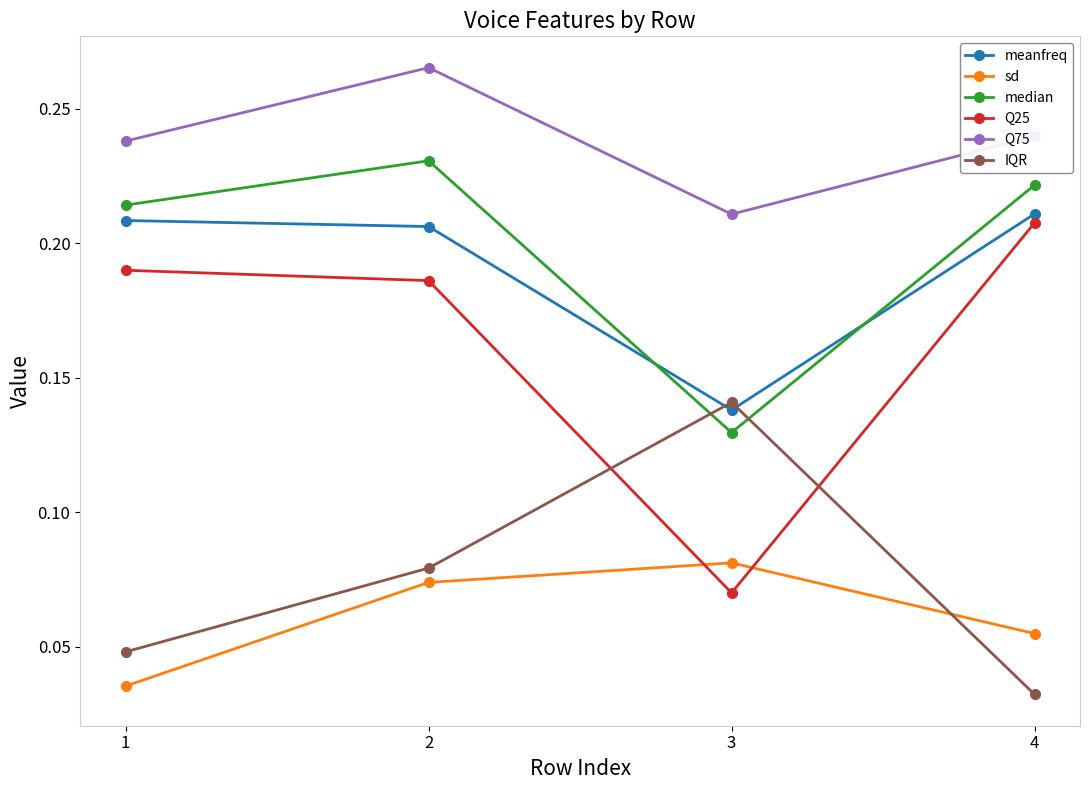

Which series has the largest range (max minus min)?

Q25